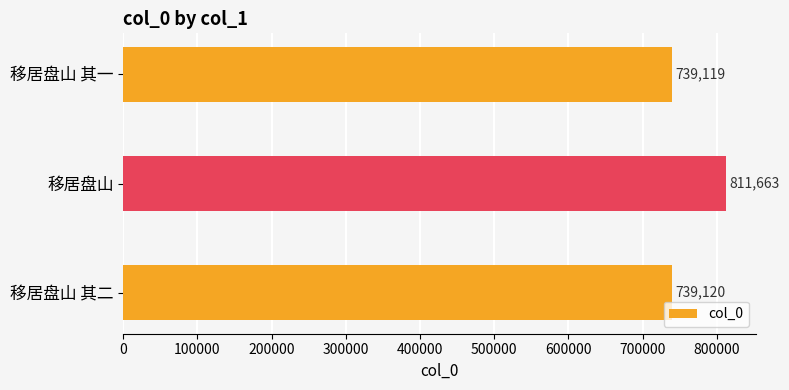

What is the label of the 2nd bar from the top?

移居盘山